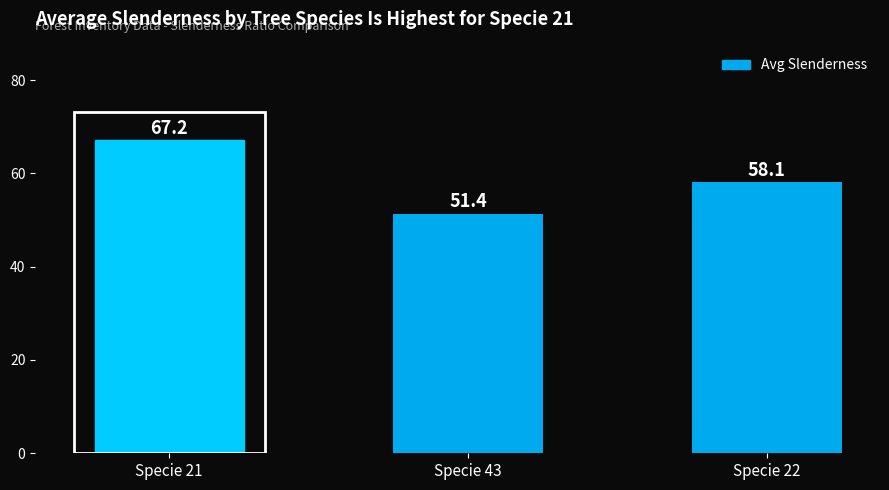

Reading left to right, list all the values displayed in this chart.

Specie 21=67.2	Specie 43=51.4	Specie 22=58.1